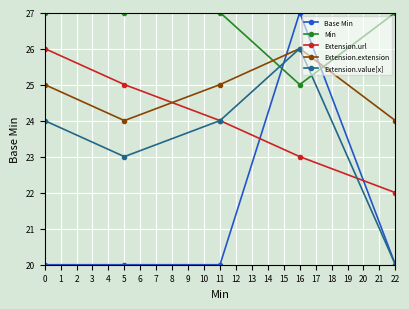

Which series has the widest spread of values?

Base Min